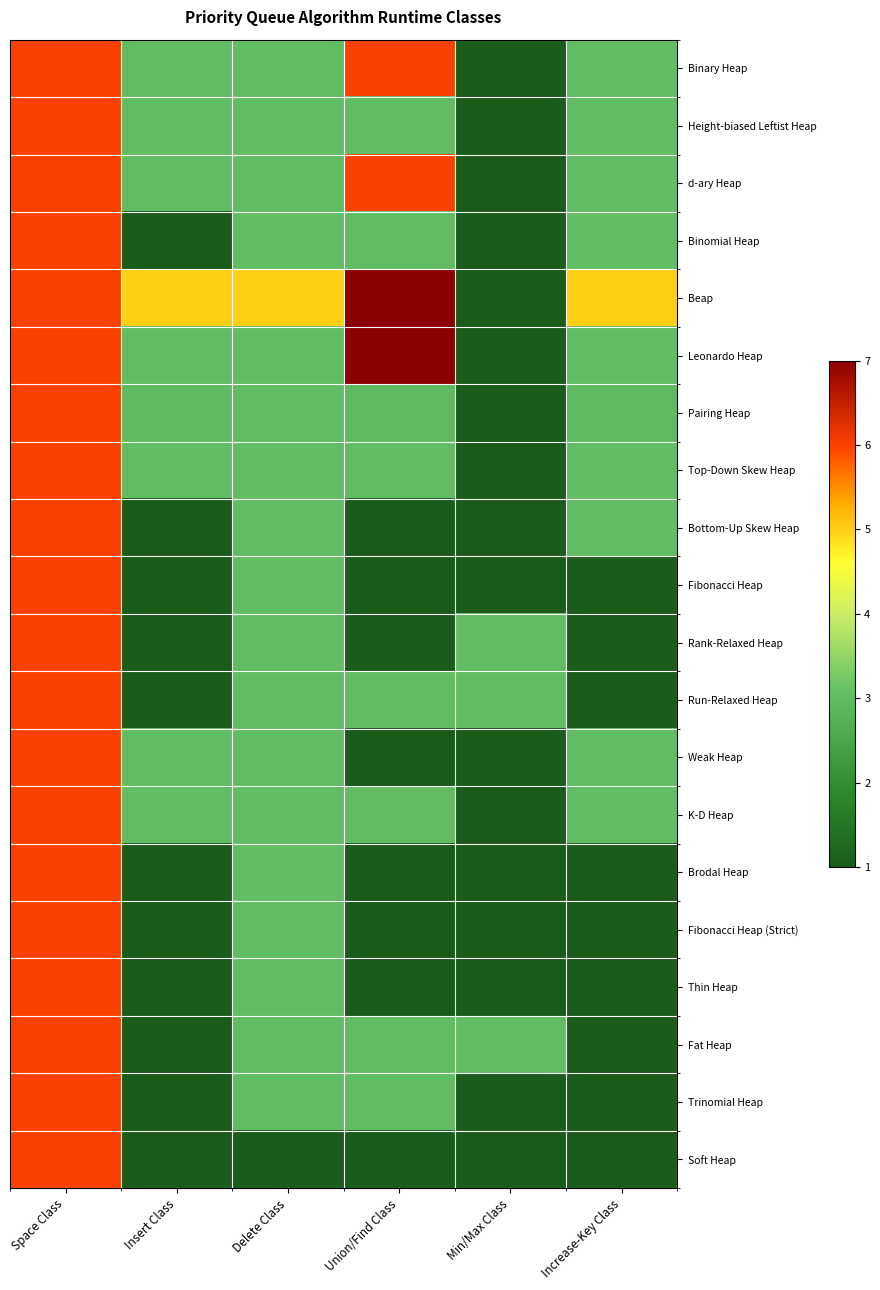

Rank the series by their maximum value, from highest to lowest.

Beap, Leonardo Heap, Binary Heap, Height-biased Leftist Heap, d-ary Heap, Binomial Heap, Pairing Heap, Top-Down Skew Heap, Bottom-Up Skew Heap, Fibonacci Heap, Rank-Relaxed Heap, Run-Relaxed Heap, Weak Heap, K-D Heap, Brodal Heap, Fibonacci Heap (Strict), Thin Heap, Fat Heap, Trinomial Heap, Soft Heap